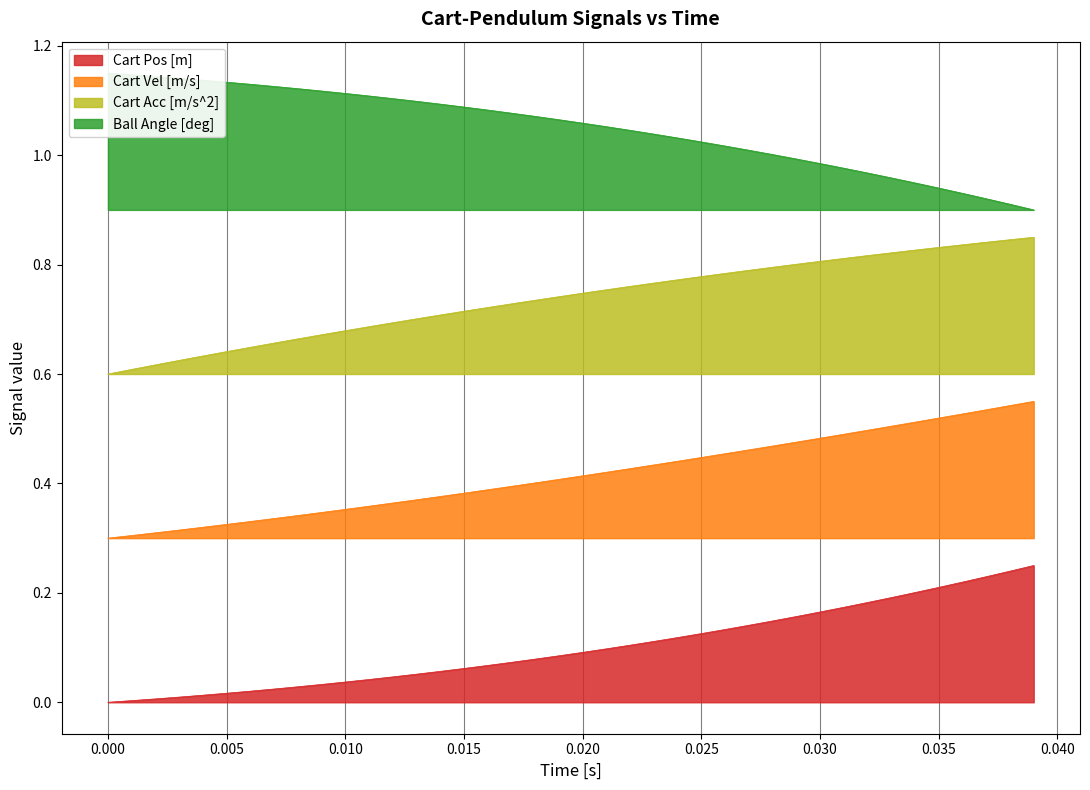

What is the maximum value shown in the chart?

1.1